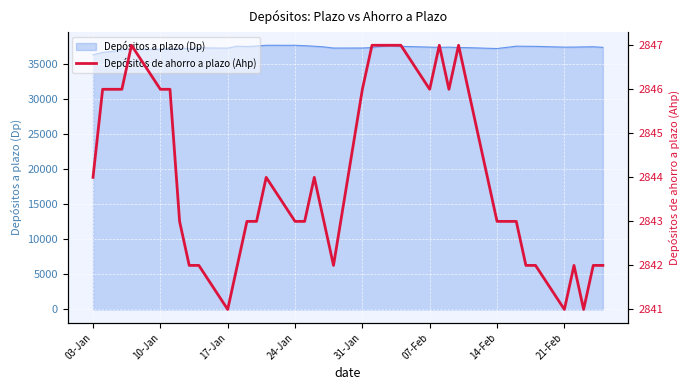

Where does the data first go above 2843?

03-Jan